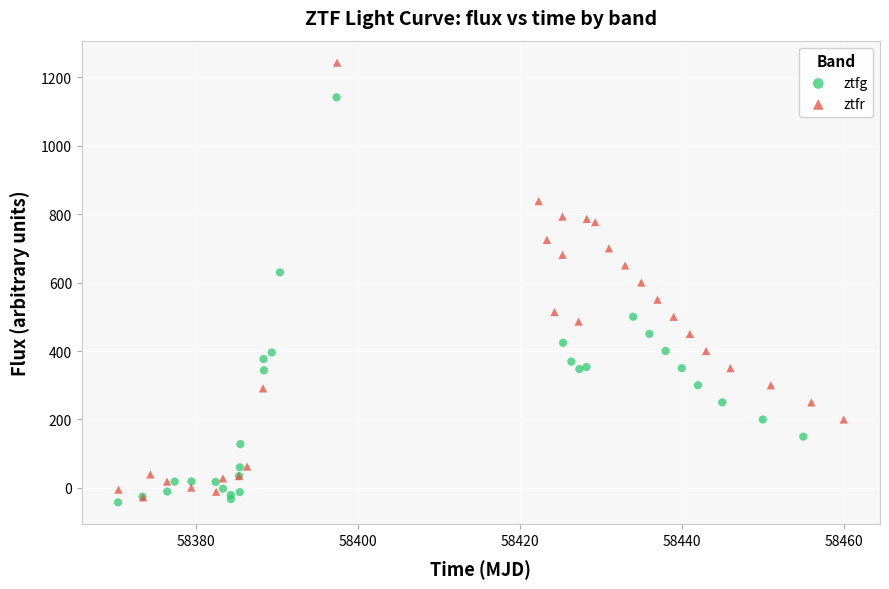

Which series contains the highest Y value?

ztfr